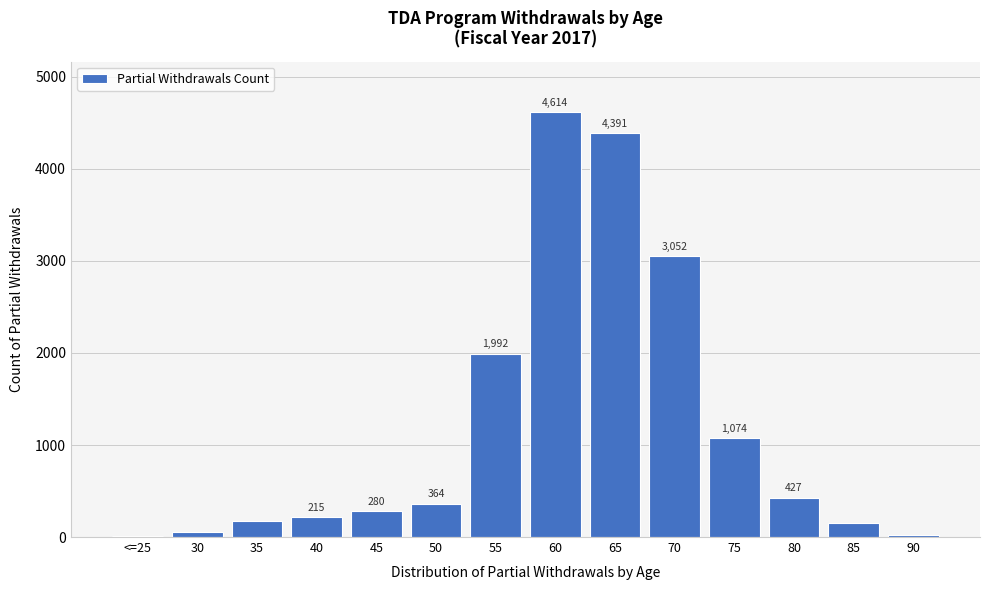

Reading left to right, extract all data points from this chart.

<=25=14	30=52	35=173	40=215	45=280	50=364	55=1992	60=4614	65=4391	70=3052	75=1074	80=427	85=152	90=27